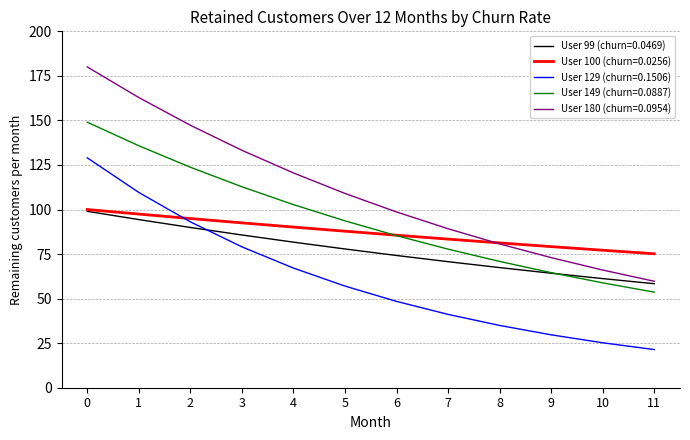

Read the User 180 (churn=0.0954) value at 0.

180.0